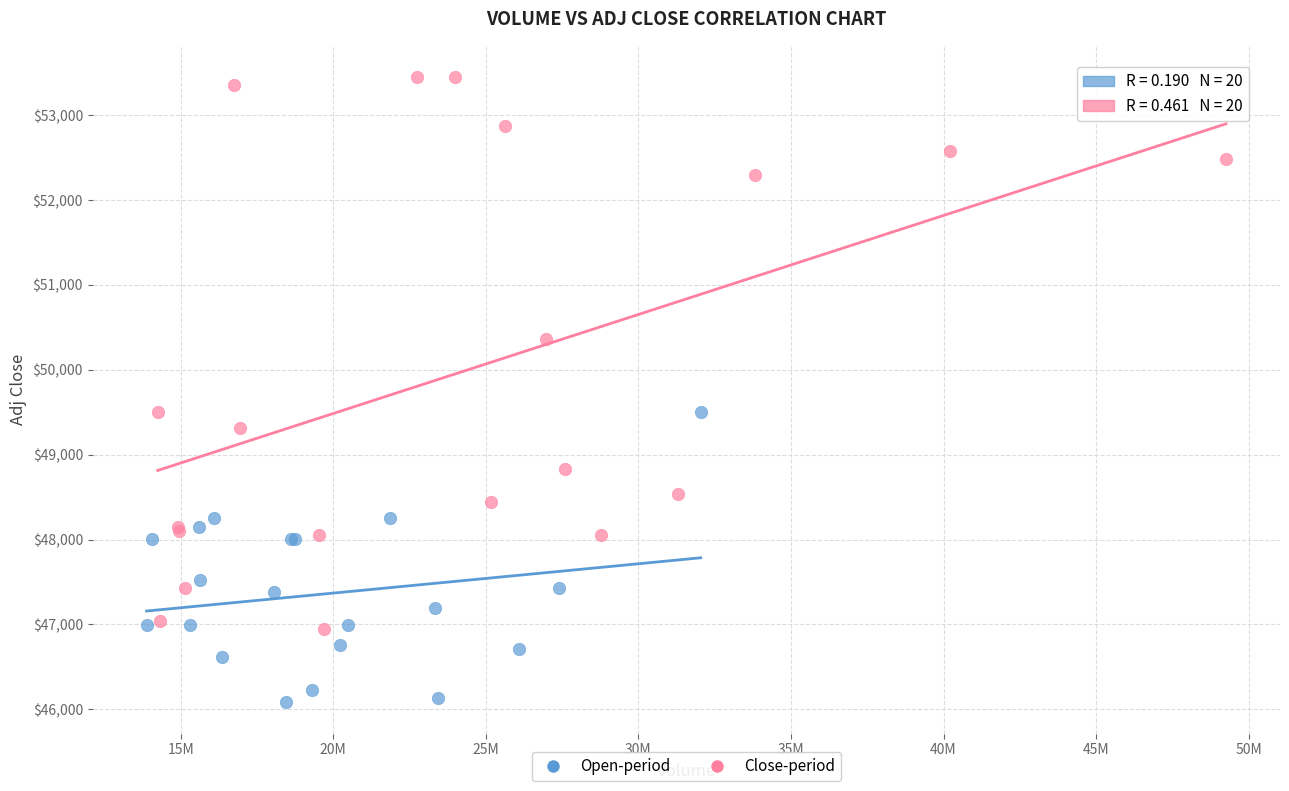

Which series has the largest Y range (max minus min)?

Close-period